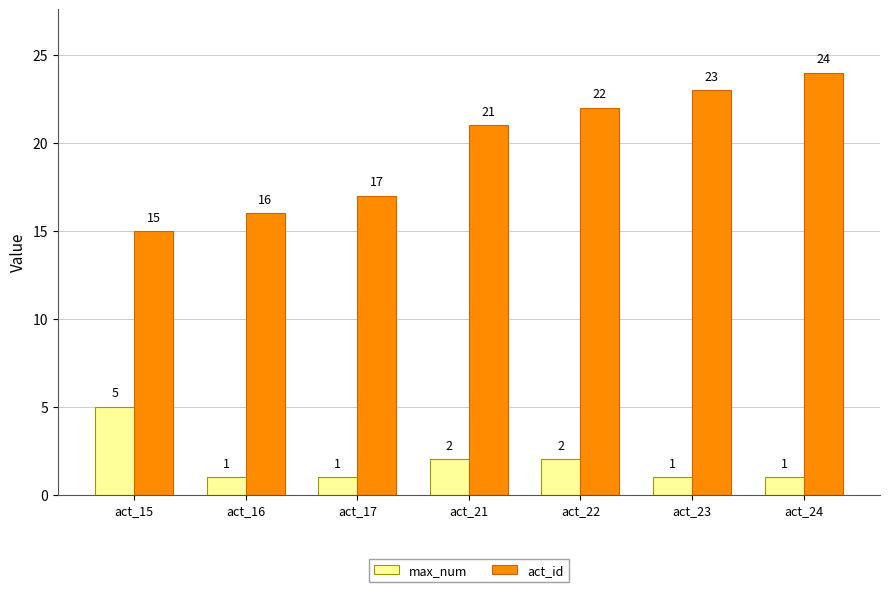

Reading left to right, extract all data points from this chart.

max_num: act_15=5	act_16=1	act_17=1	act_21=2	act_22=2	act_23=1	act_24=1
act_id: act_15=15	act_16=16	act_17=17	act_21=21	act_22=22	act_23=23	act_24=24